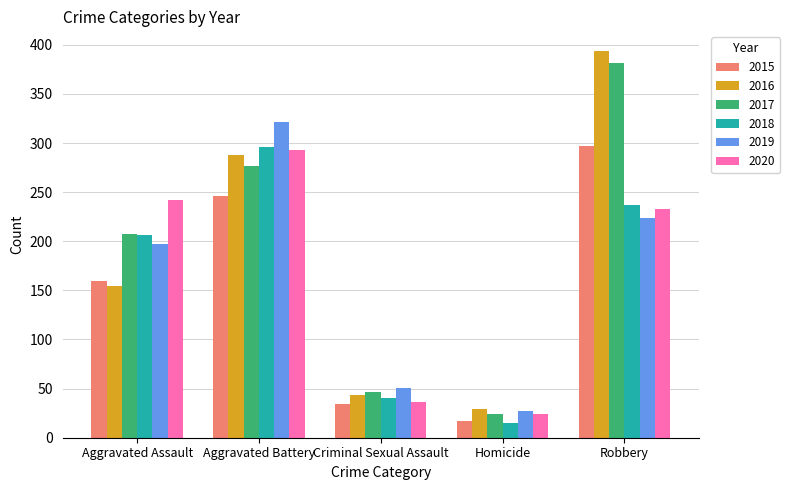

At how many categories does at least one series exceed 136?

3